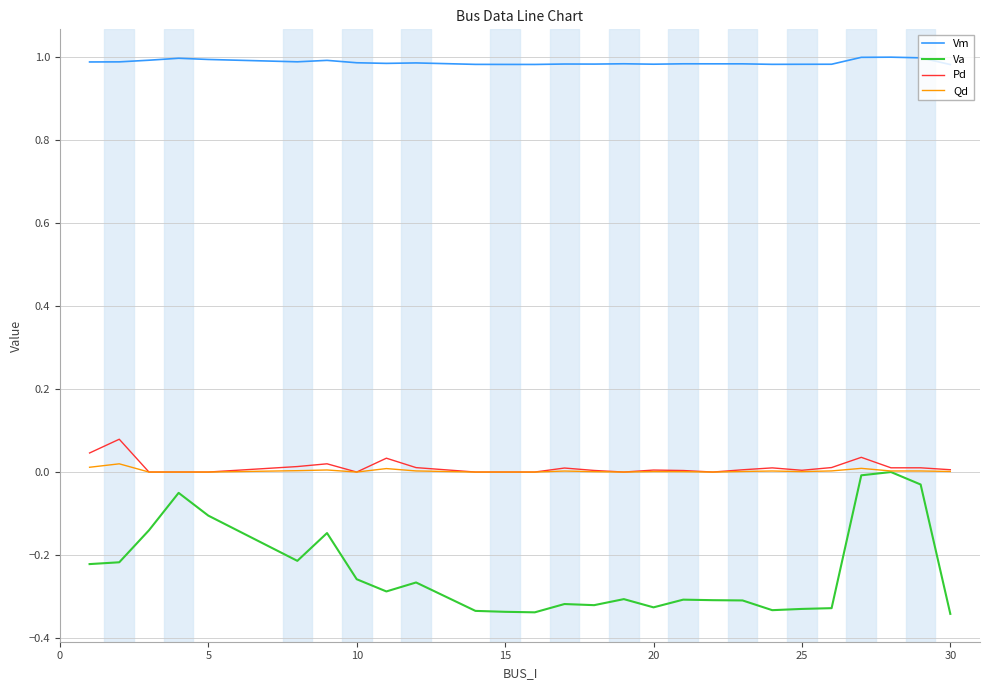

How many lines are shown in the chart?

4